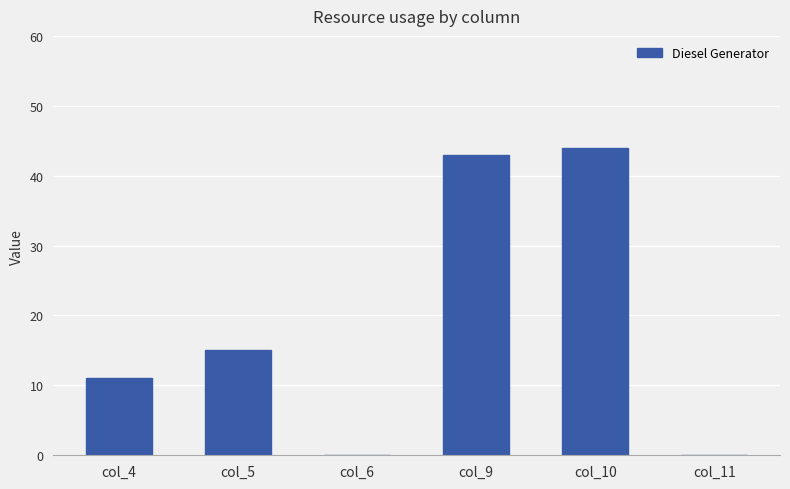

What is the sum of the values at col_6 and col_9?

43